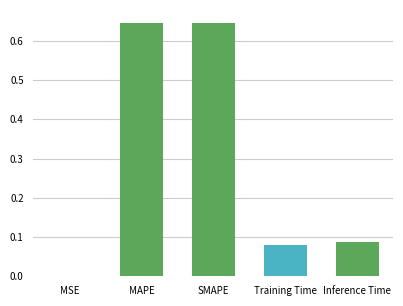

Does the chart contain stacked bars?

No